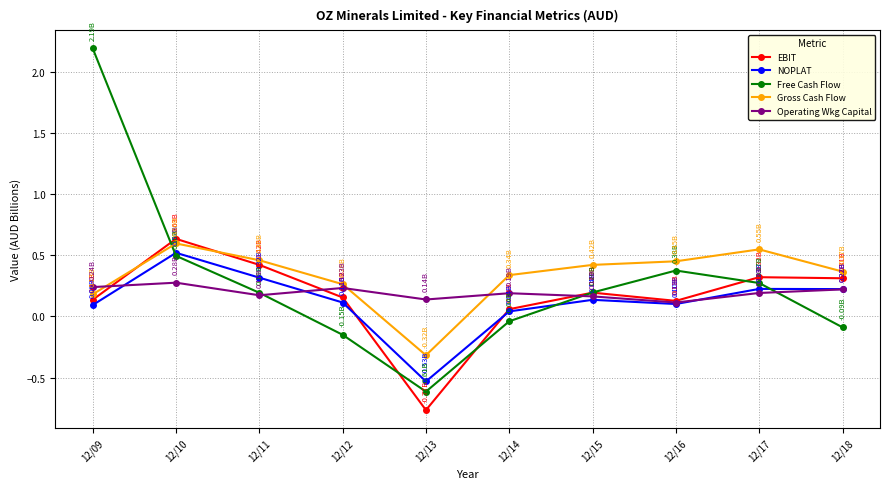

Which series changed the most between 12/09 and 12/14?

Free Cash Flow